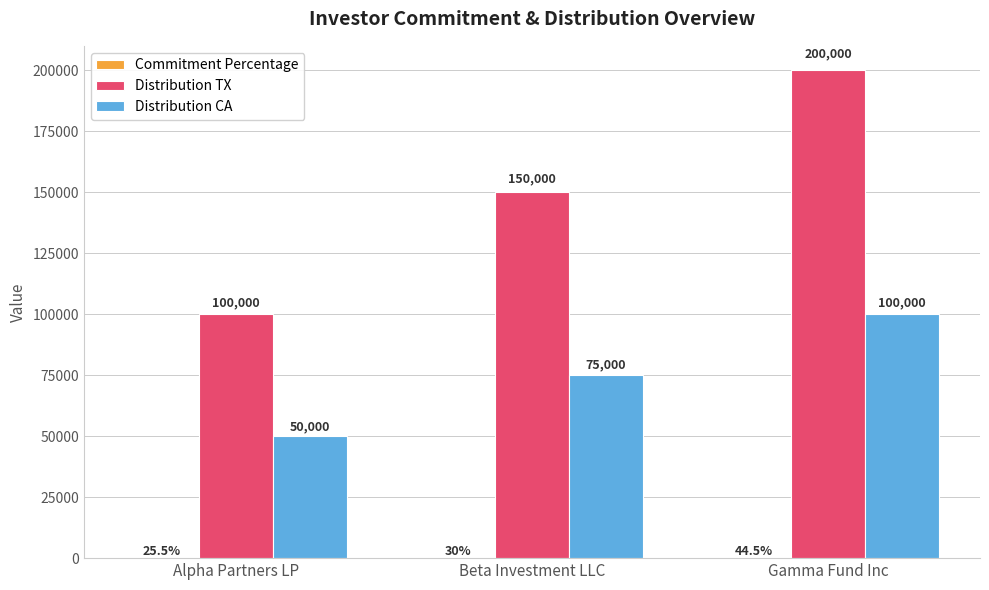

What is the total value across all series at Beta Investment LLC?

225030.0